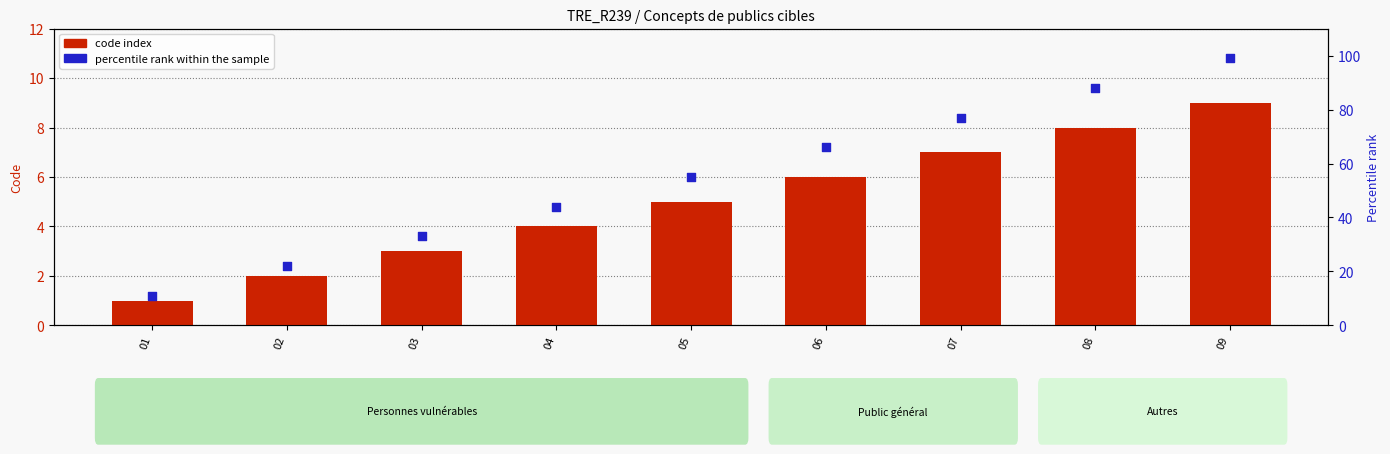

At how many categories does at least one series exceed 56?

4